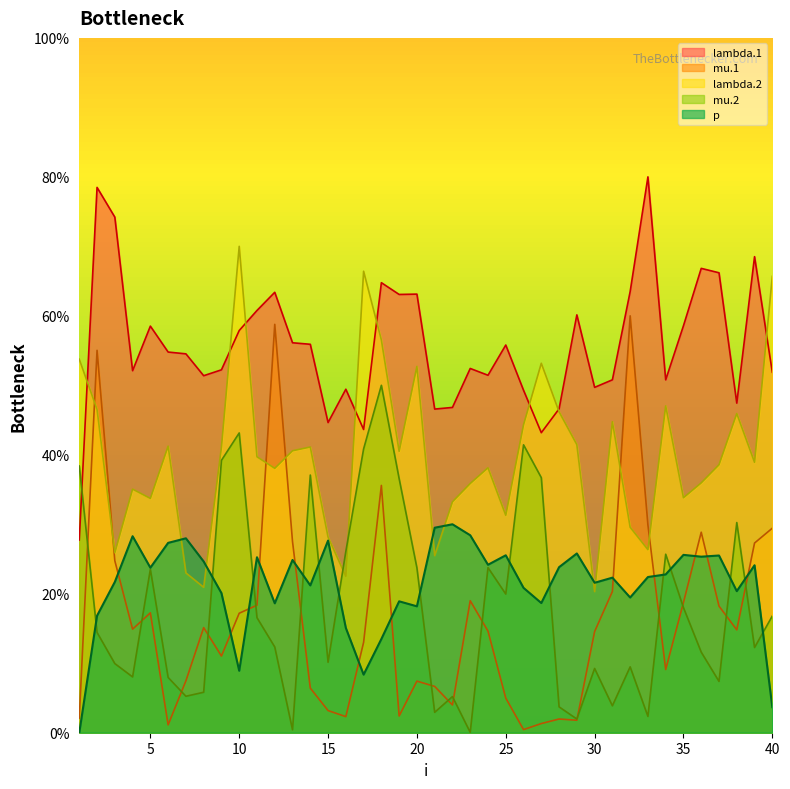

At which category does lambda.1 reach its first local peak?

2